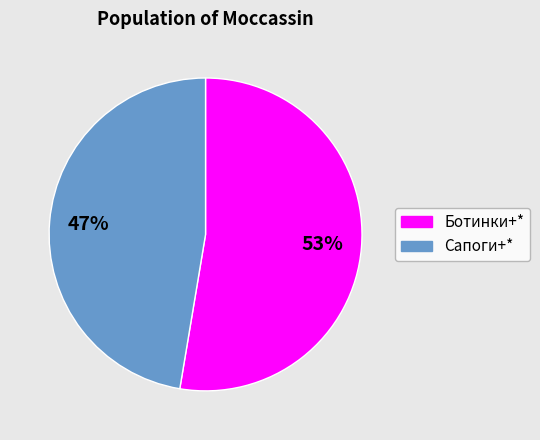

To the nearest percent, what is the average slice percentage?

50%